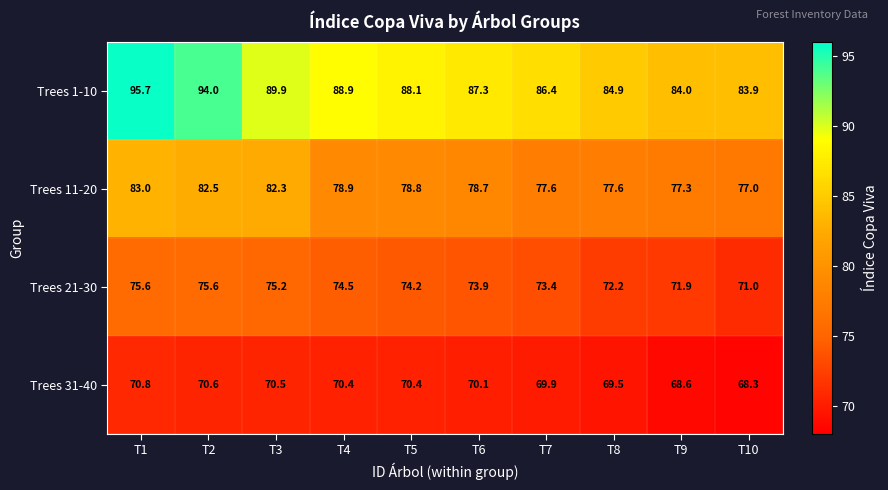

Is the value of Trees 11-20 at T8 greater than the value of Trees 31-40 at T1?

Yes